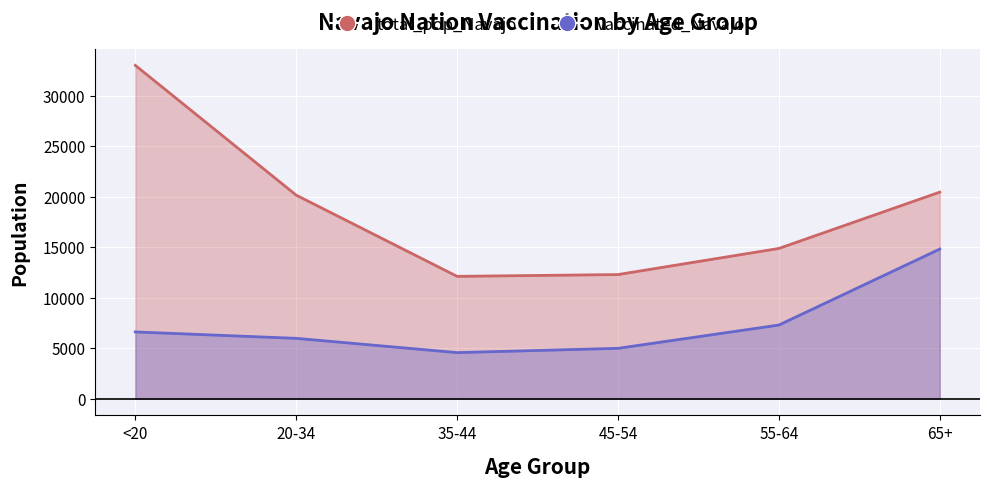

Rank the series by their maximum value, from highest to lowest.

total_pop_Navajo, vaccinated_Navajo